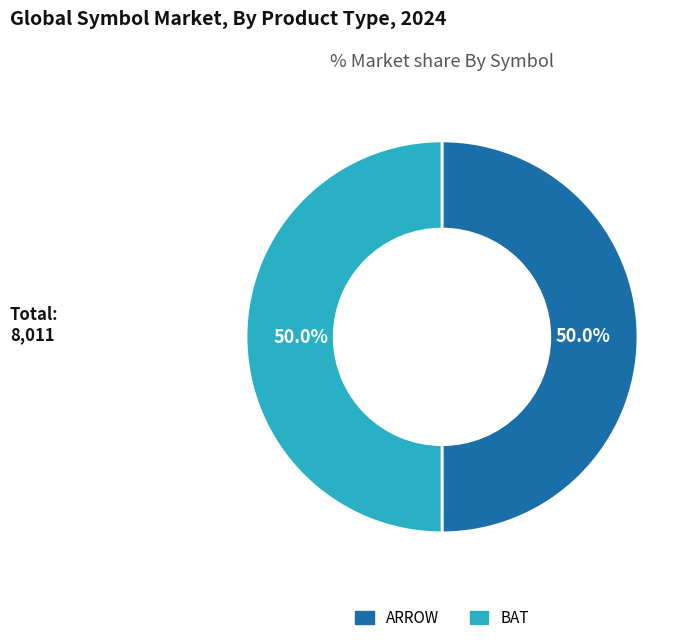

To the nearest percent, what percentage of the pie is ARROW?

50%